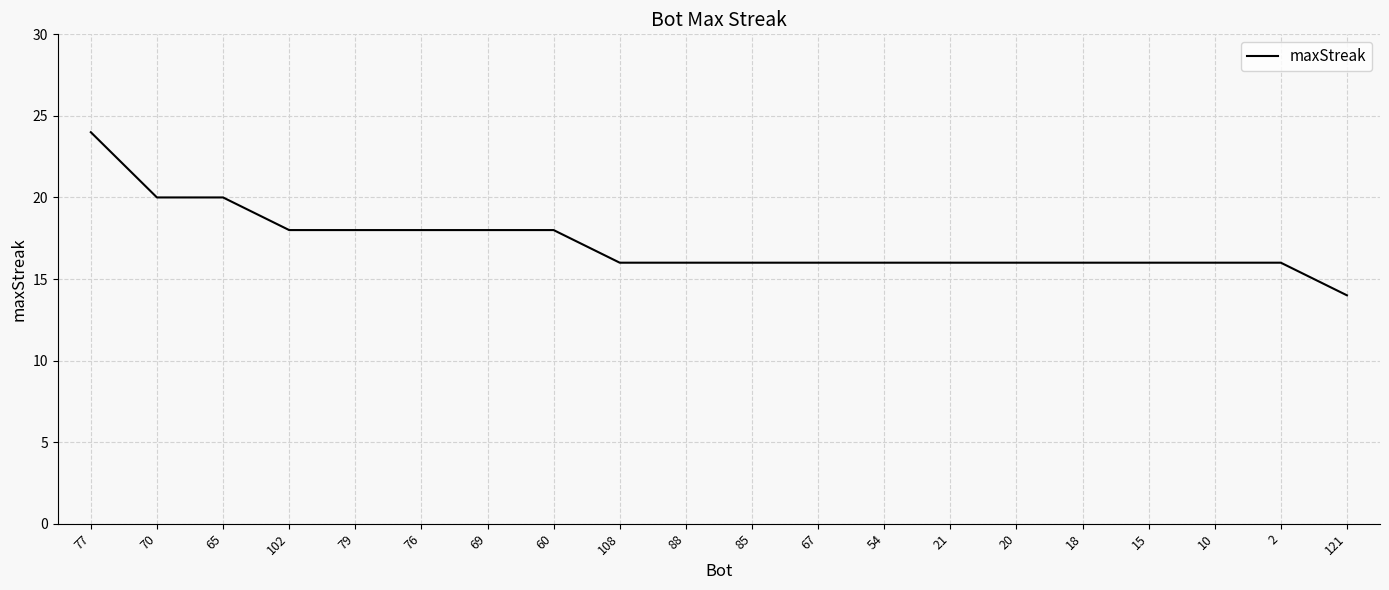

What position from the right is 79?

16